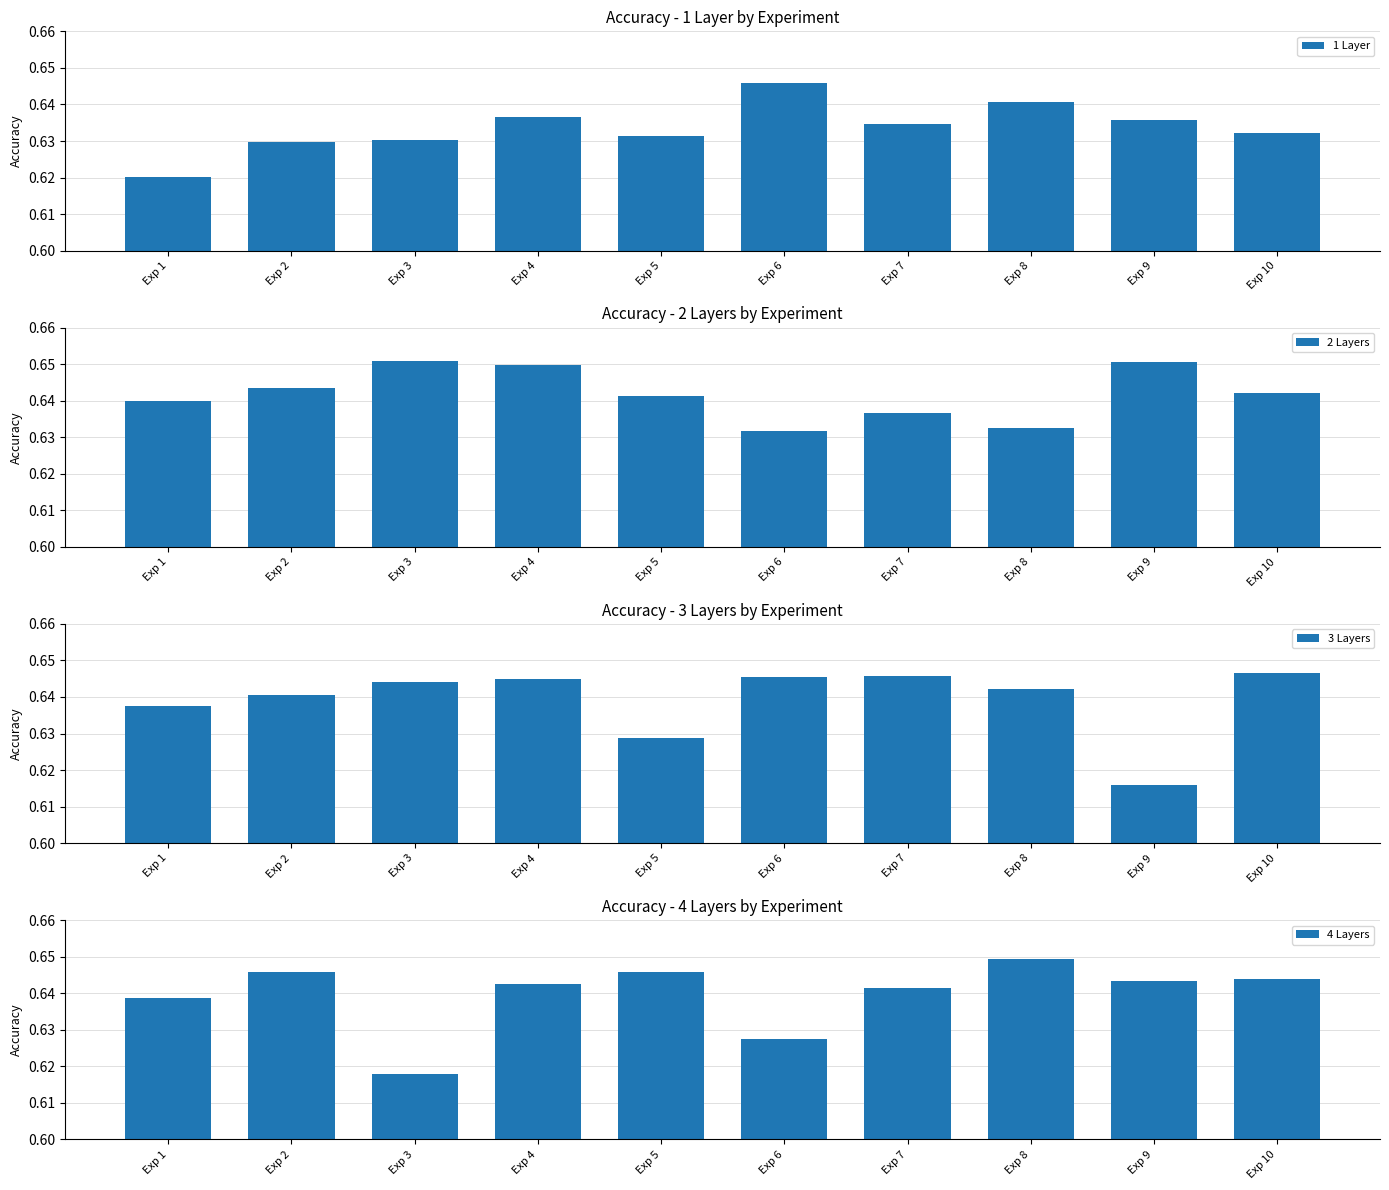

What is the total value across all series at Exp 5?

2.5